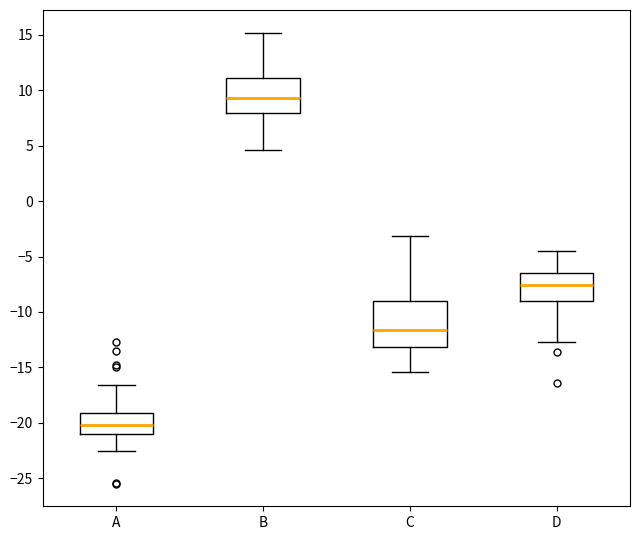

Which box has the lowest median line?

A